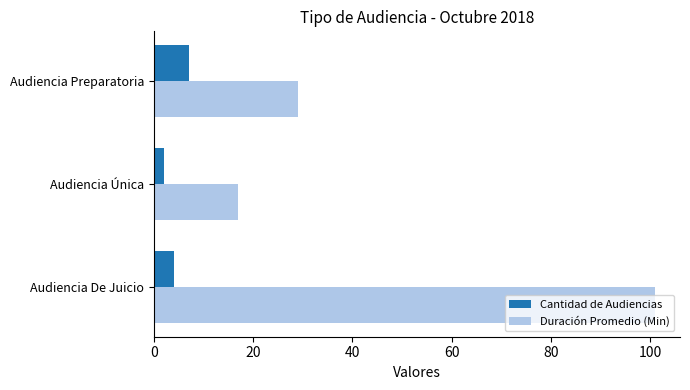

The value of Duración Promedio (Min) at Audiencia De Juicio is 101. True or false?

True